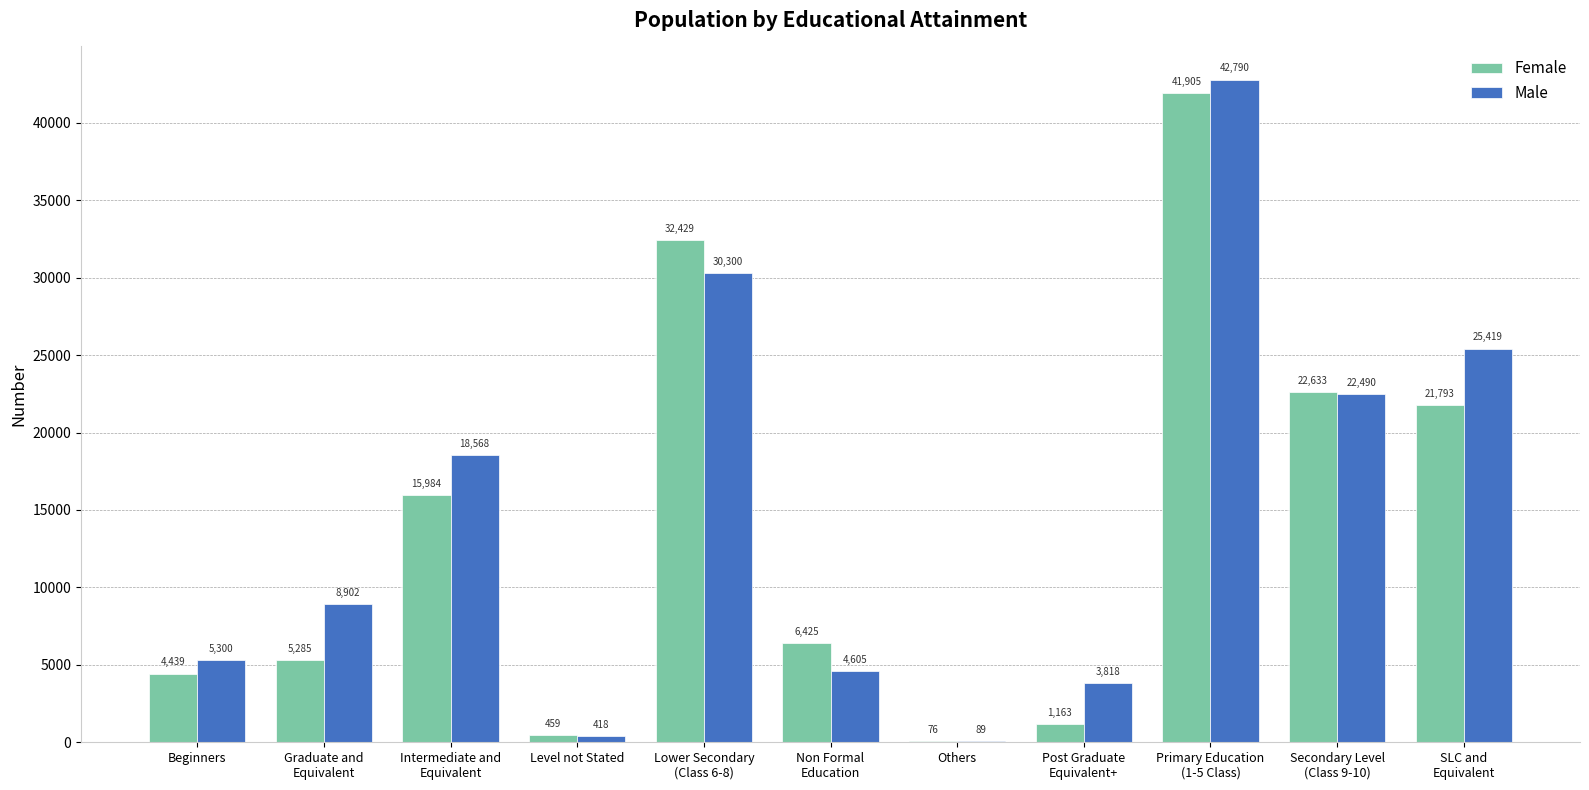

Reading left to right, list all the values displayed in this chart.

Female: 4439	5285	15984	459	32429	6425	76	1163	41905	22633	21793
Male: 5300	8902	18568	418	30300	4605	89	3818	42790	22490	25419